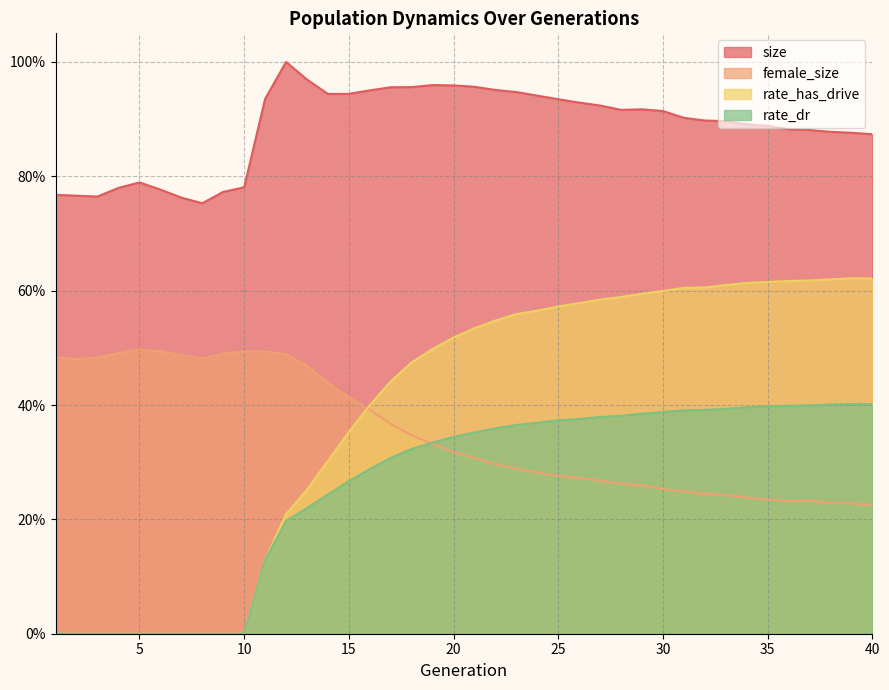

True or false: size and rate_has_drive cross at least once.

False